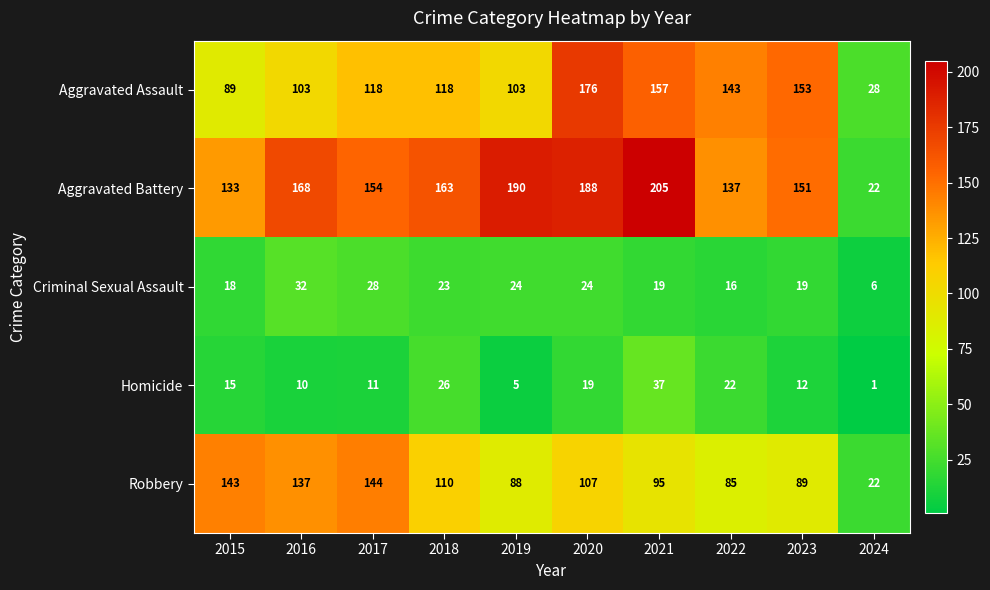

Which series changed the most between 2019 and 2023?

Aggravated Assault